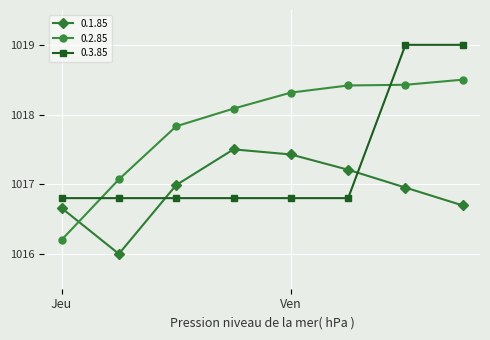

Rank the series by their maximum value, from lowest to highest.

0.1.85, 0.2.85, 0.3.85